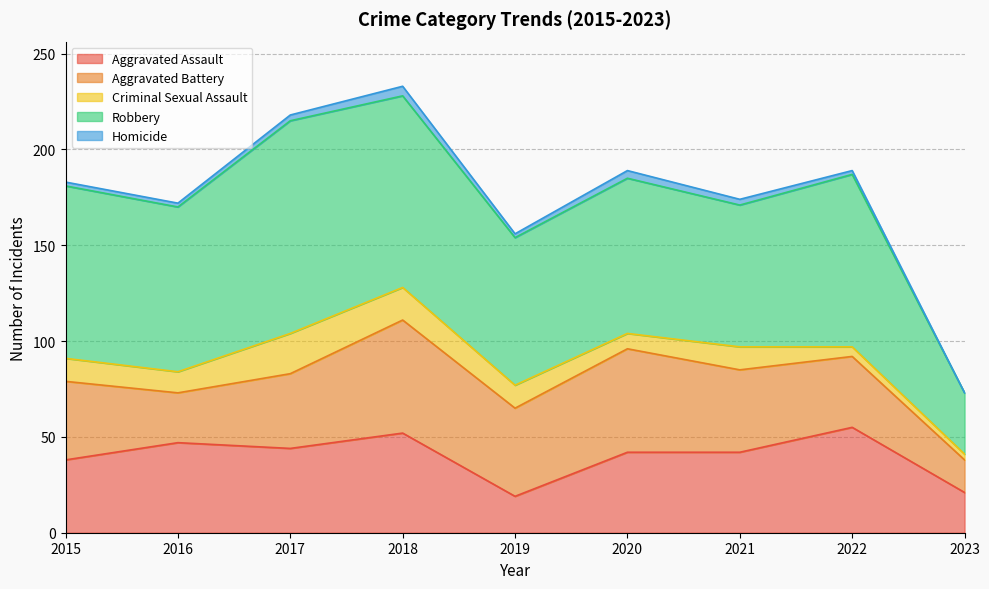

What is the maximum value shown in the chart?

111